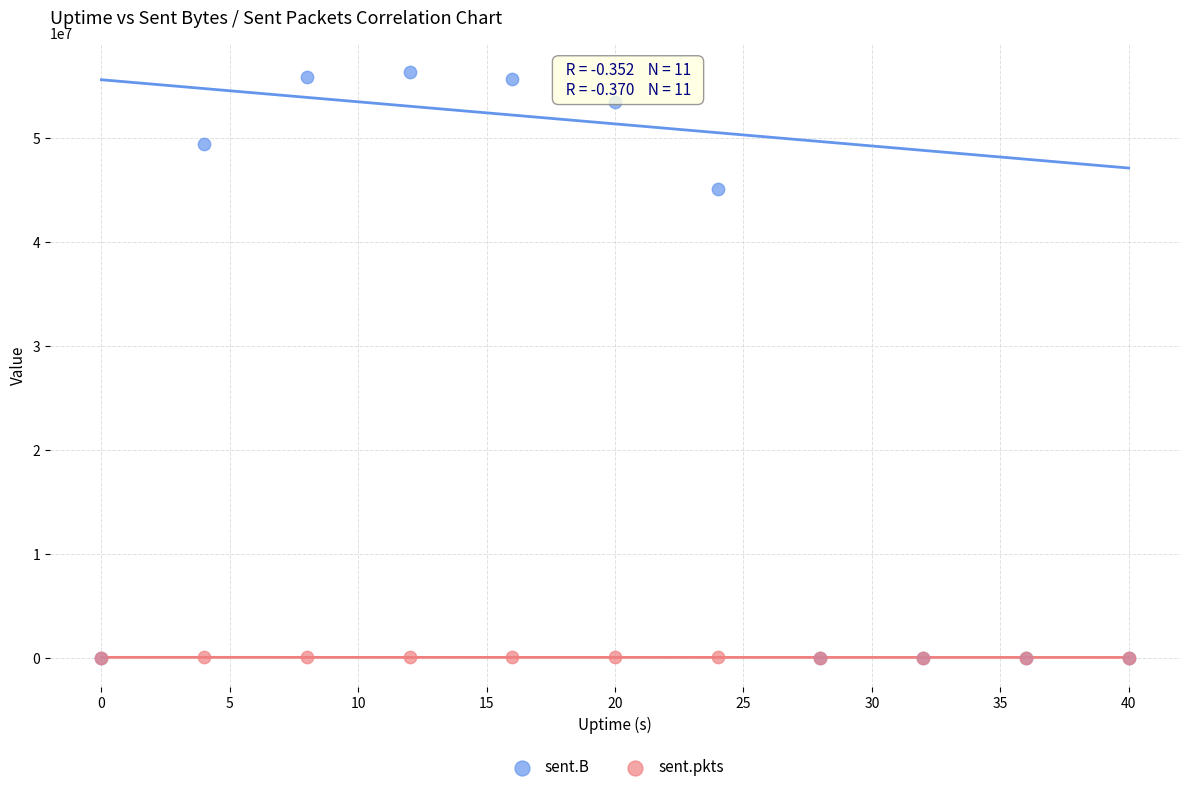

In the sent.B series, what Y value is closest to 28158180?

45053860